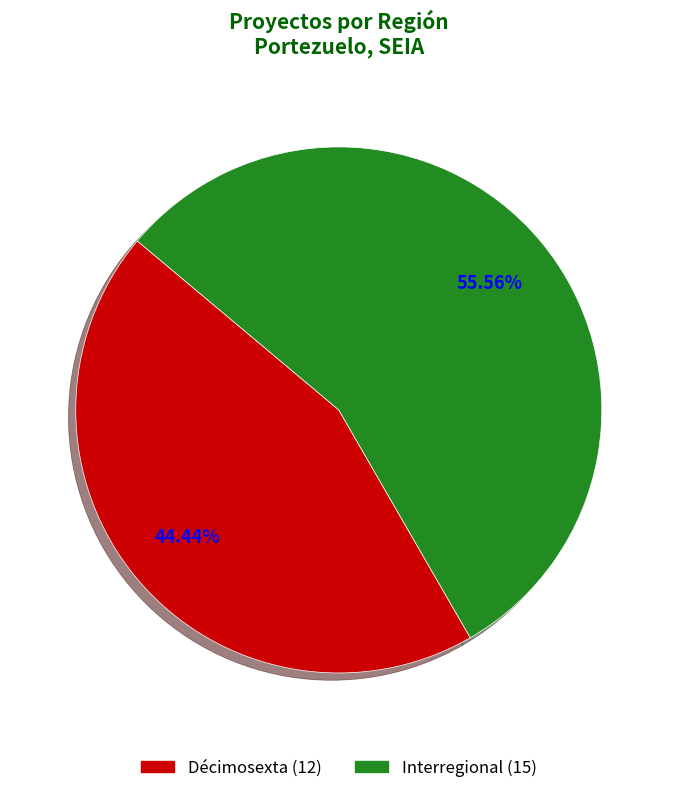

Is Interregional the majority of the pie?

Yes